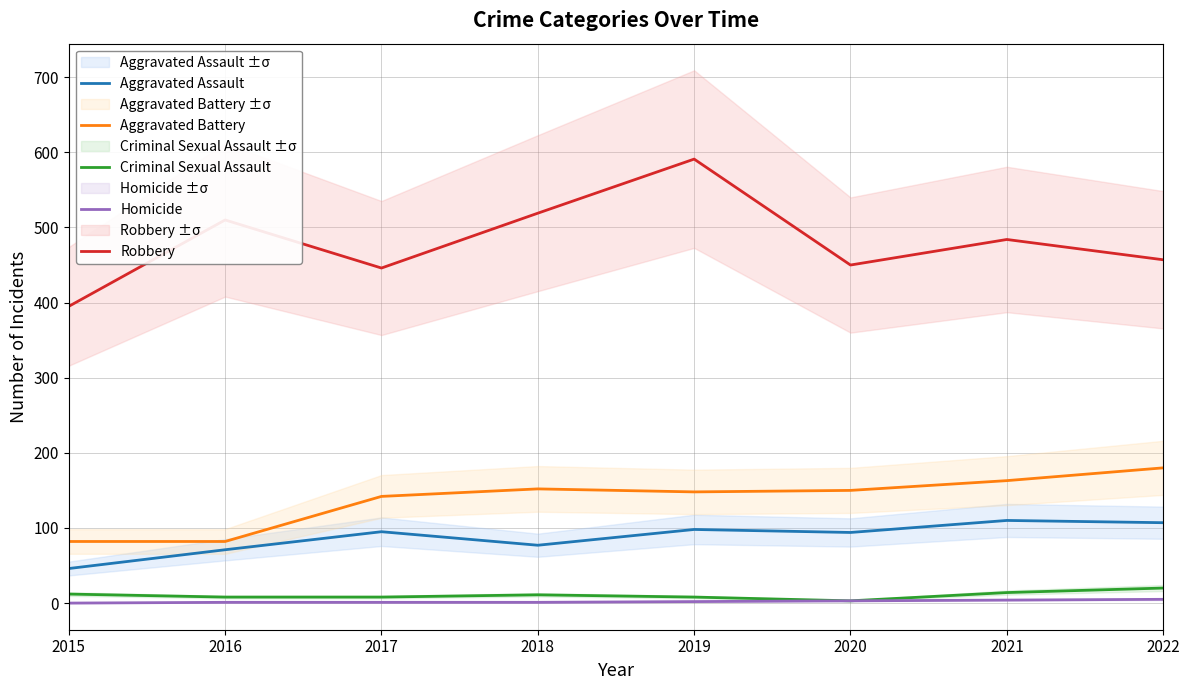

At which label does Homicide reach its minimum?

2015